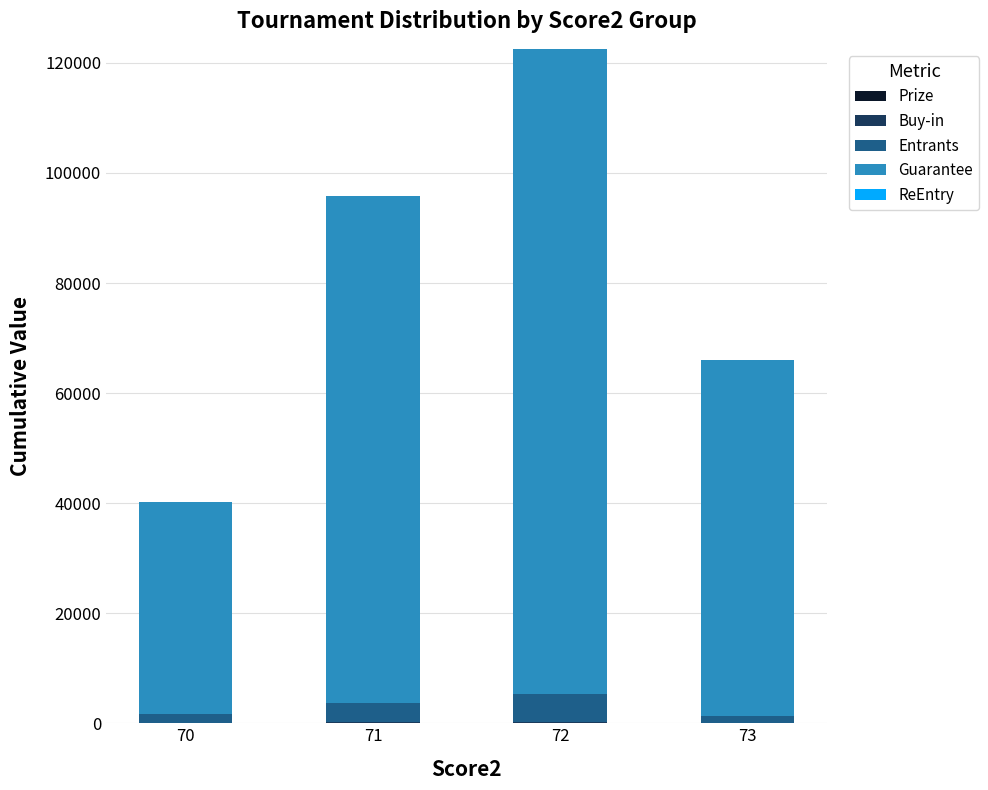

Are the bars grouped side by side (vs. stacked)?

No